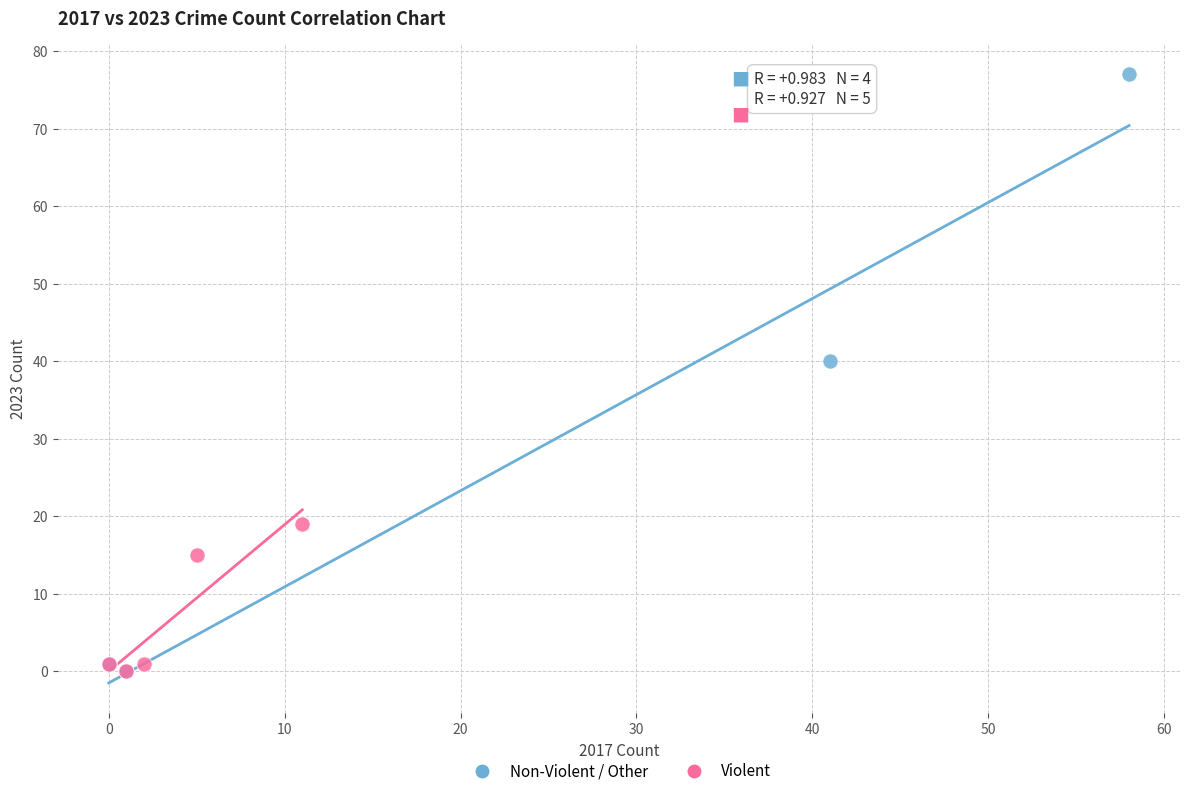

Which series reaches the maximum Y coordinate?

Non-Violent / Other